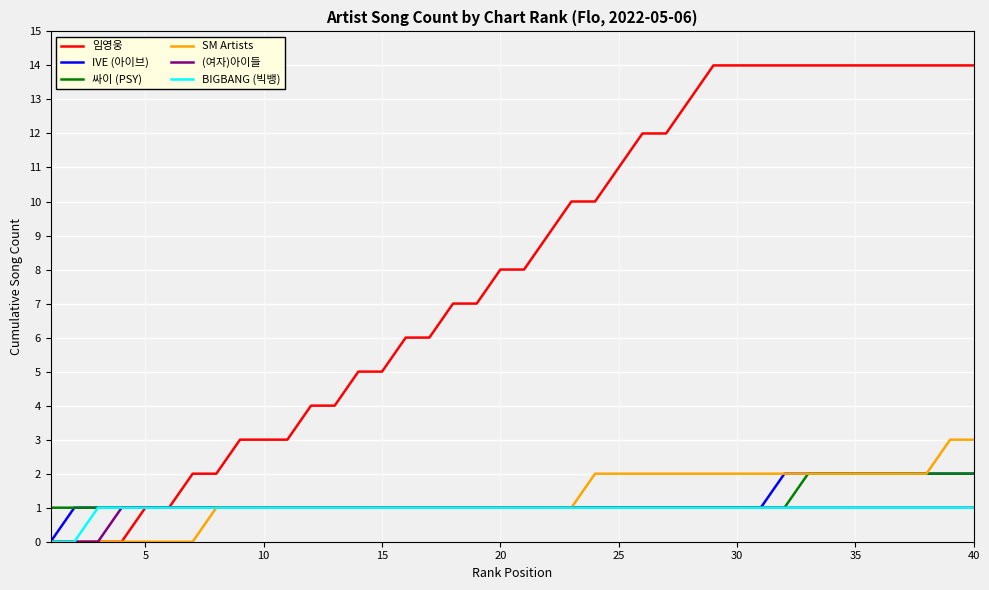

Which series has the largest range (max minus min)?

임영웅